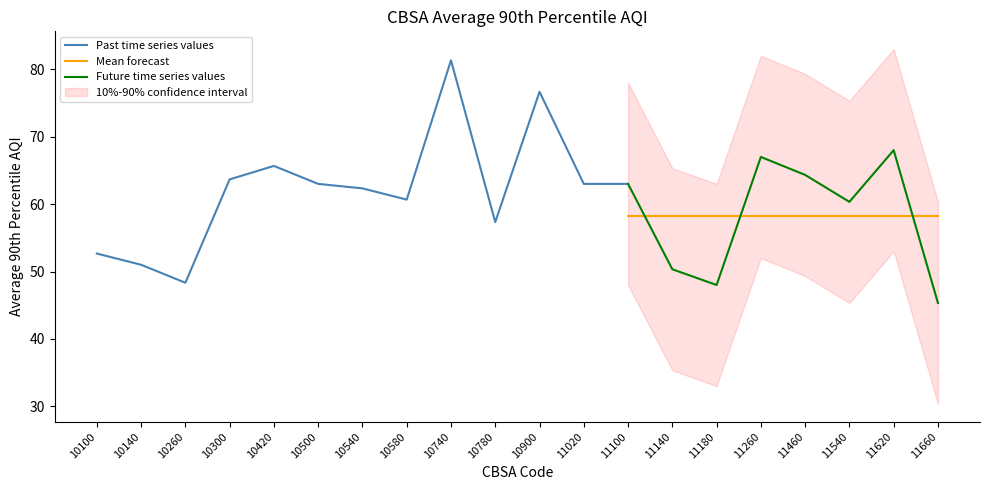

What is the value of the 6th point from the left?

63.0